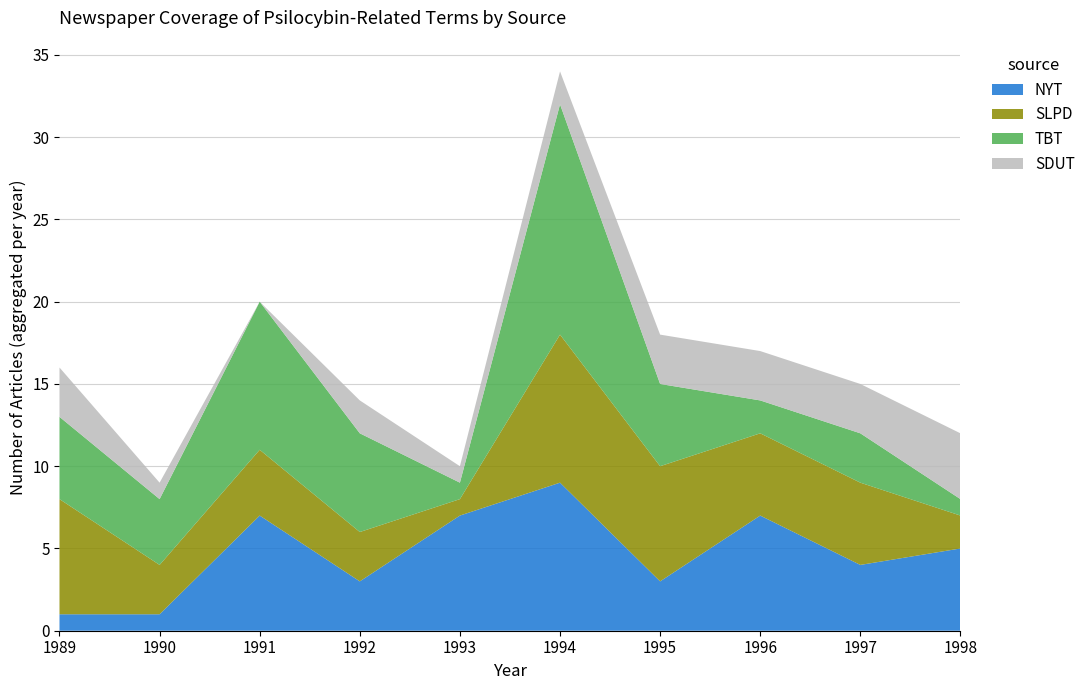

What is the approximate value of NYT at 1995?

3